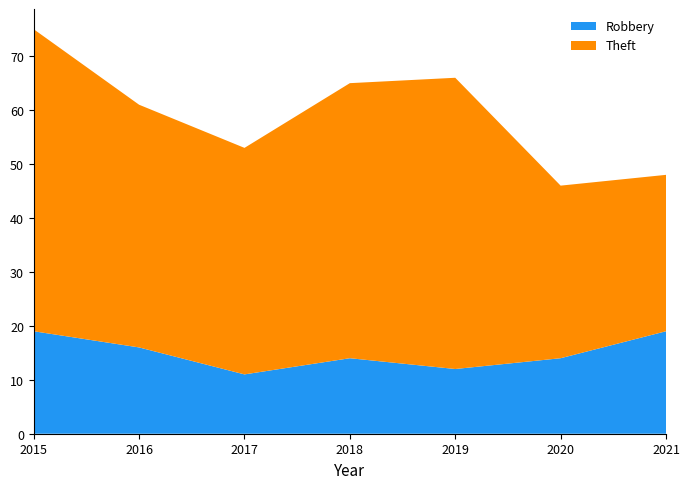

Reading right to left, what are all the values shown in this chart?

Robbery: 2021=19	2020=14	2019=12	2018=14	2017=11	2016=16	2015=19
Theft: 2021=29	2020=32	2019=54	2018=51	2017=42	2016=45	2015=56